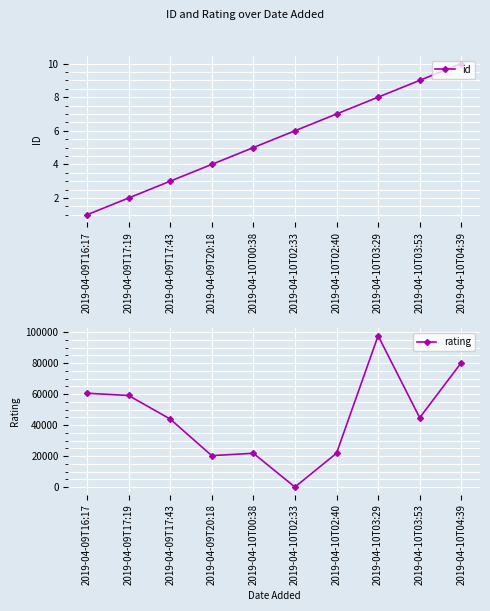

True or false: id has a value of 3 at 2019-04-09T17:19.

False